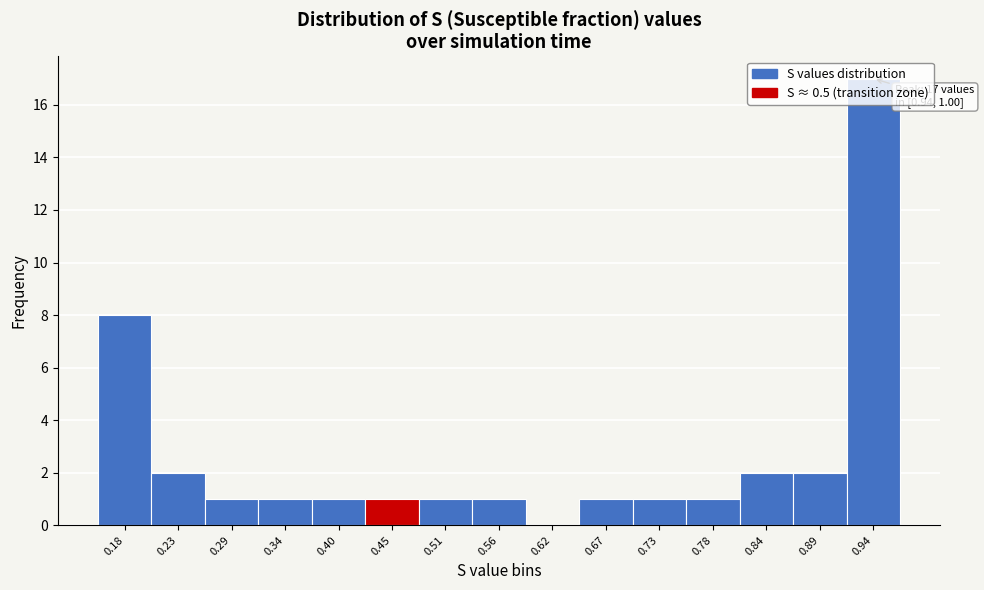

True or false: the data shows 2 at 0.67.

False